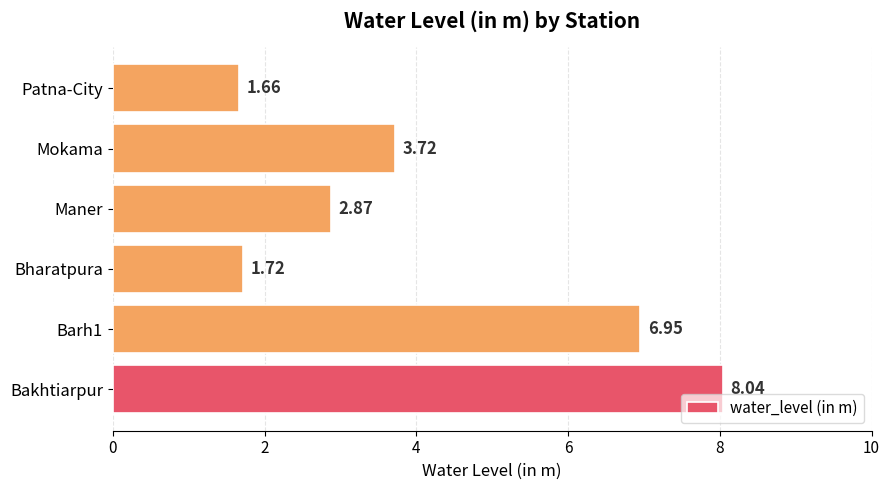

What is the difference between the maximum and second lowest values?

6.3